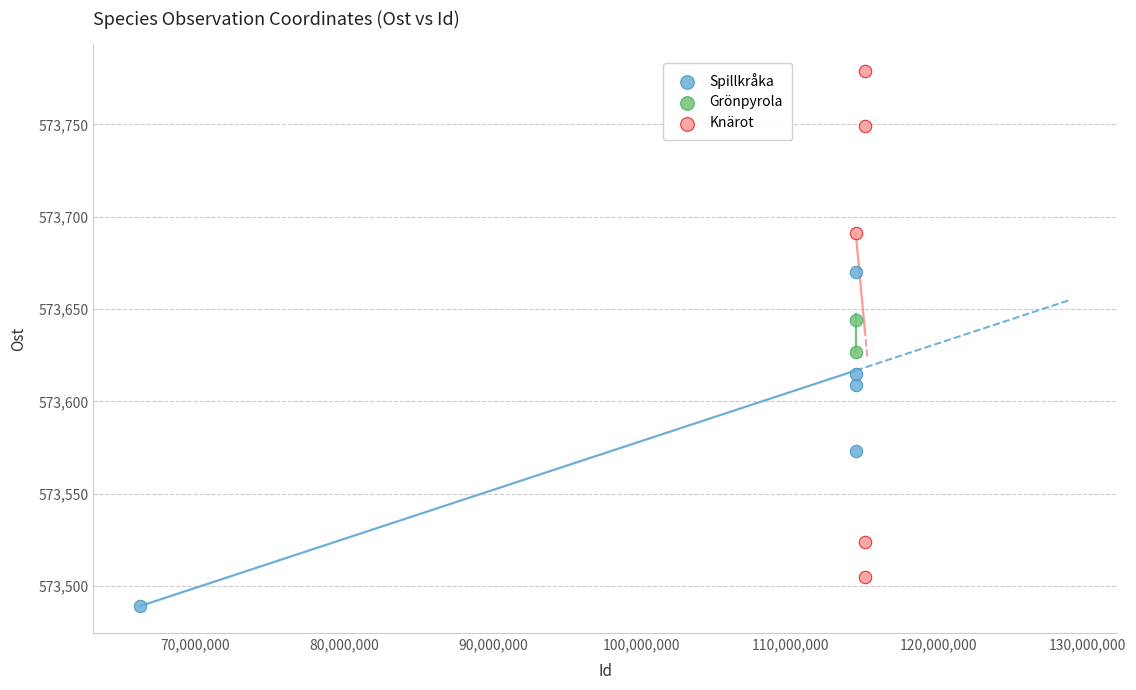

What are all the series names shown in the legend?

Spillkråka, Grönpyrola, Knärot